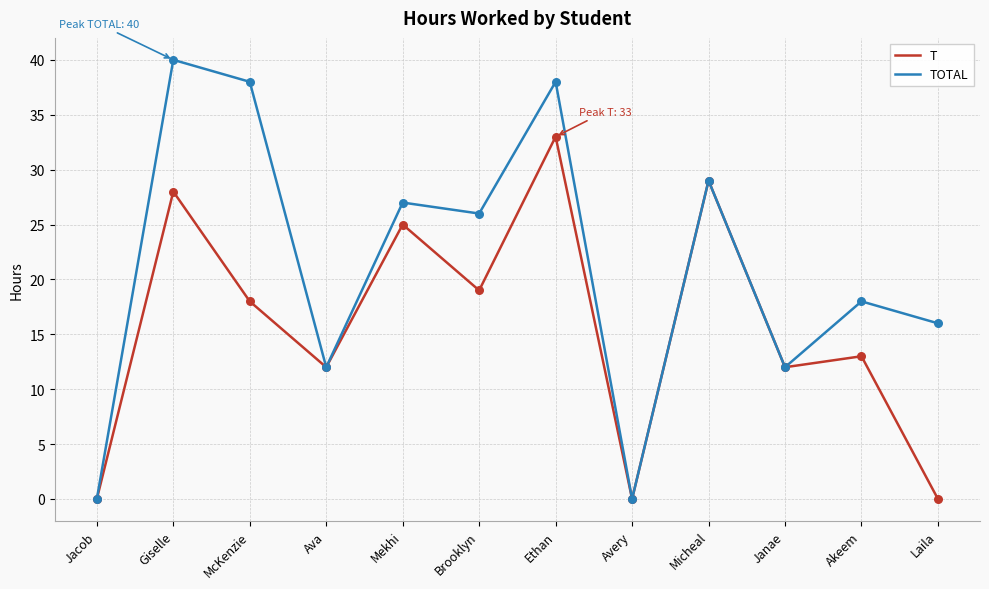

Which series has the largest range (max minus min)?

TOTAL